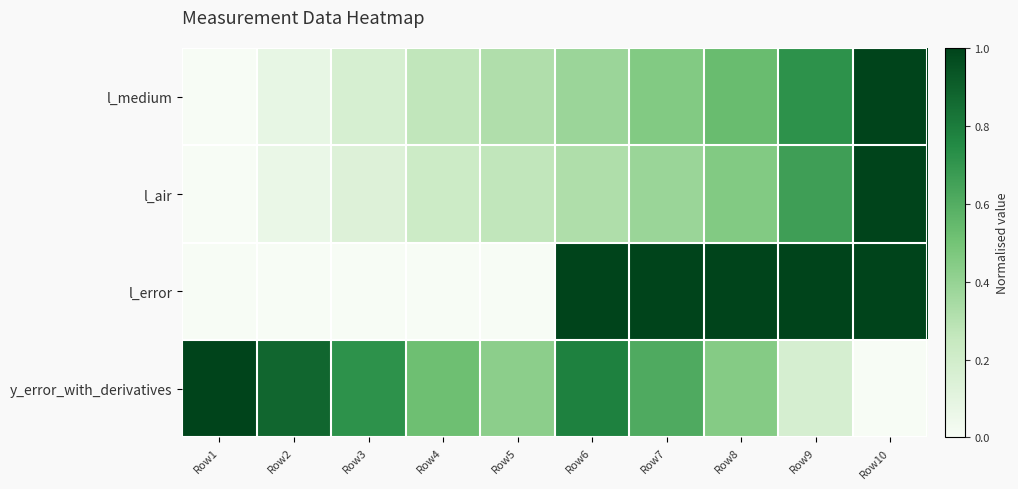

List the series in order of their overall mean, lowest first.

l_air, l_medium, l_error, y_error_with_derivatives